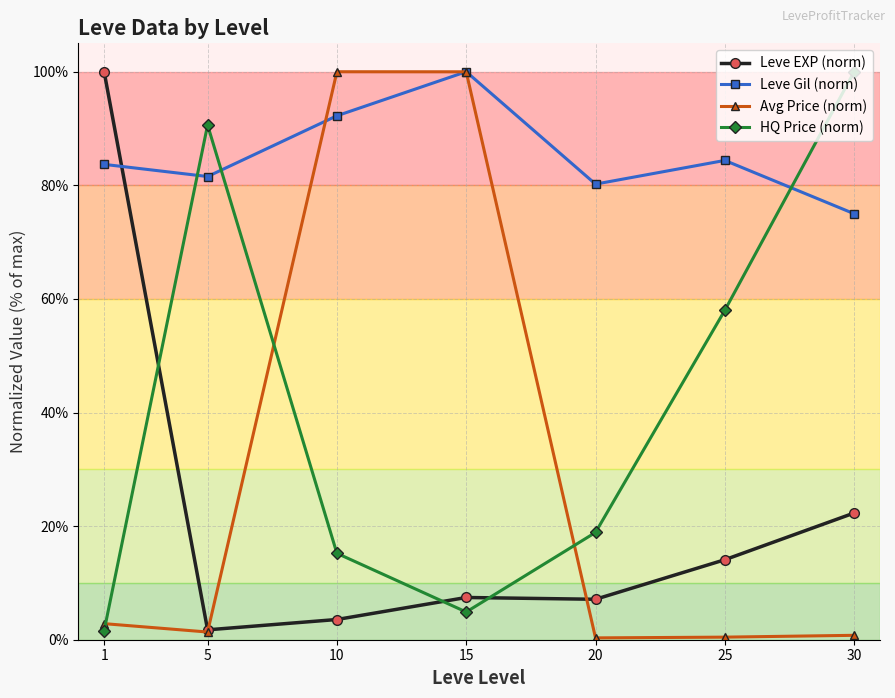

How many lines are shown in the chart?

4